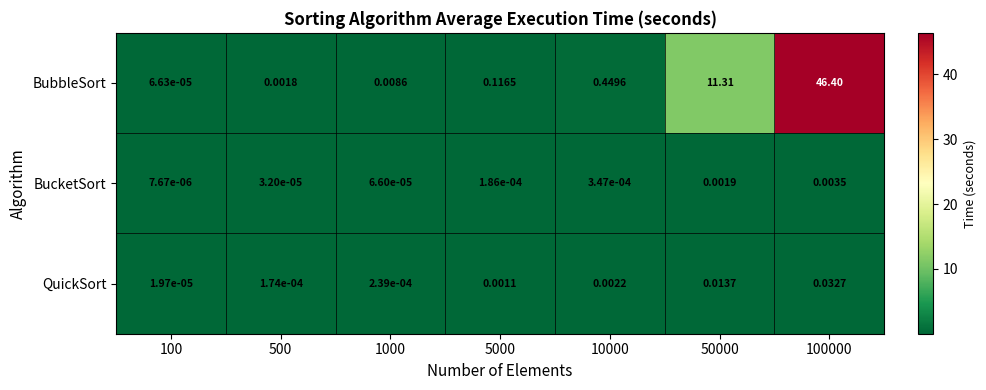

Between 500 and 50000, which series saw the biggest shift?

BubbleSort